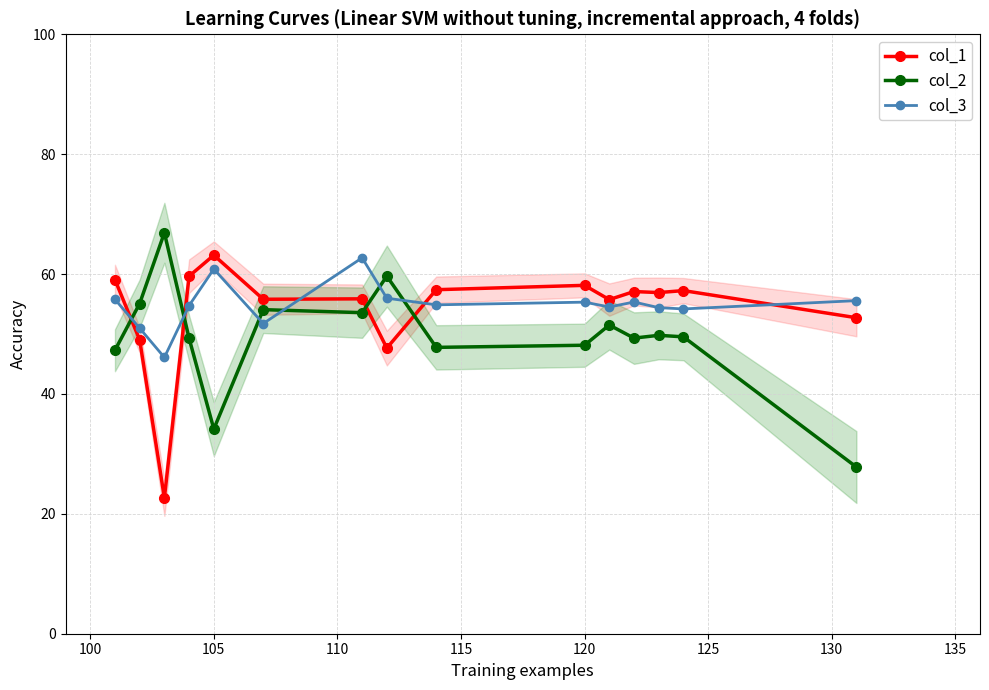

True or false: col_3 and col_2 intersect in this chart.

True